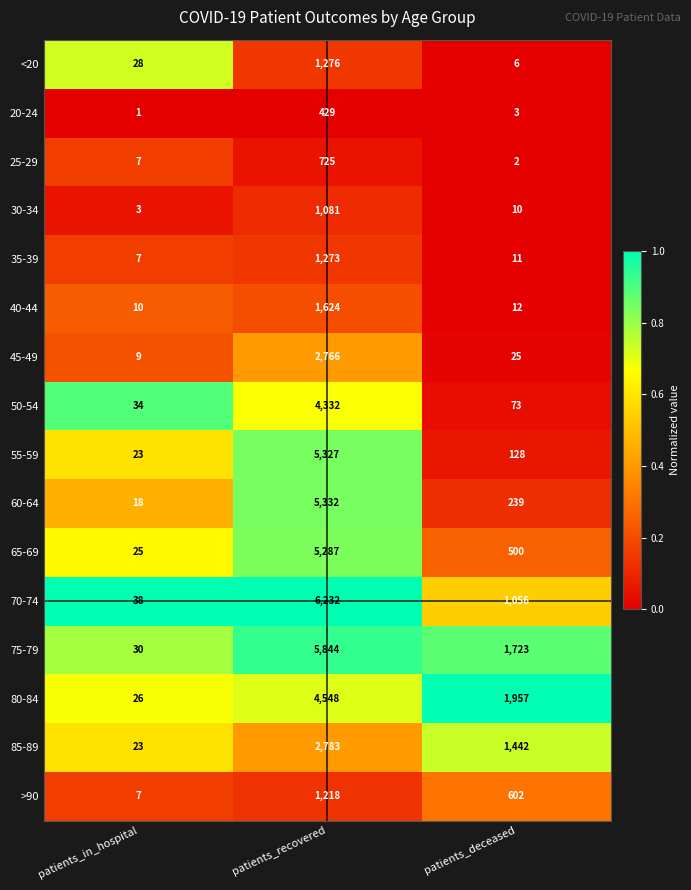

What is the total value across all series at patients_recovered?

50077